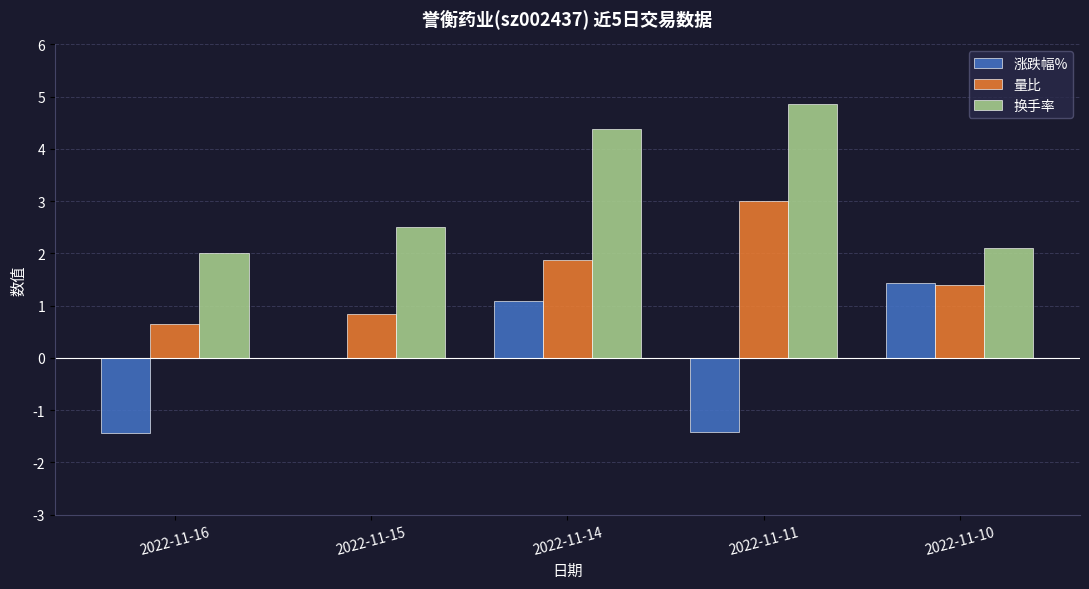

What is the sum of the 量比 values at 2022-11-11 and 2022-11-10?

4.4